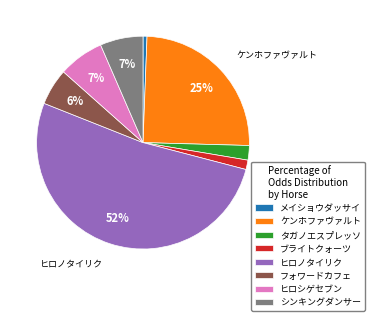

Is フォワードカフェ the majority of the pie?

No